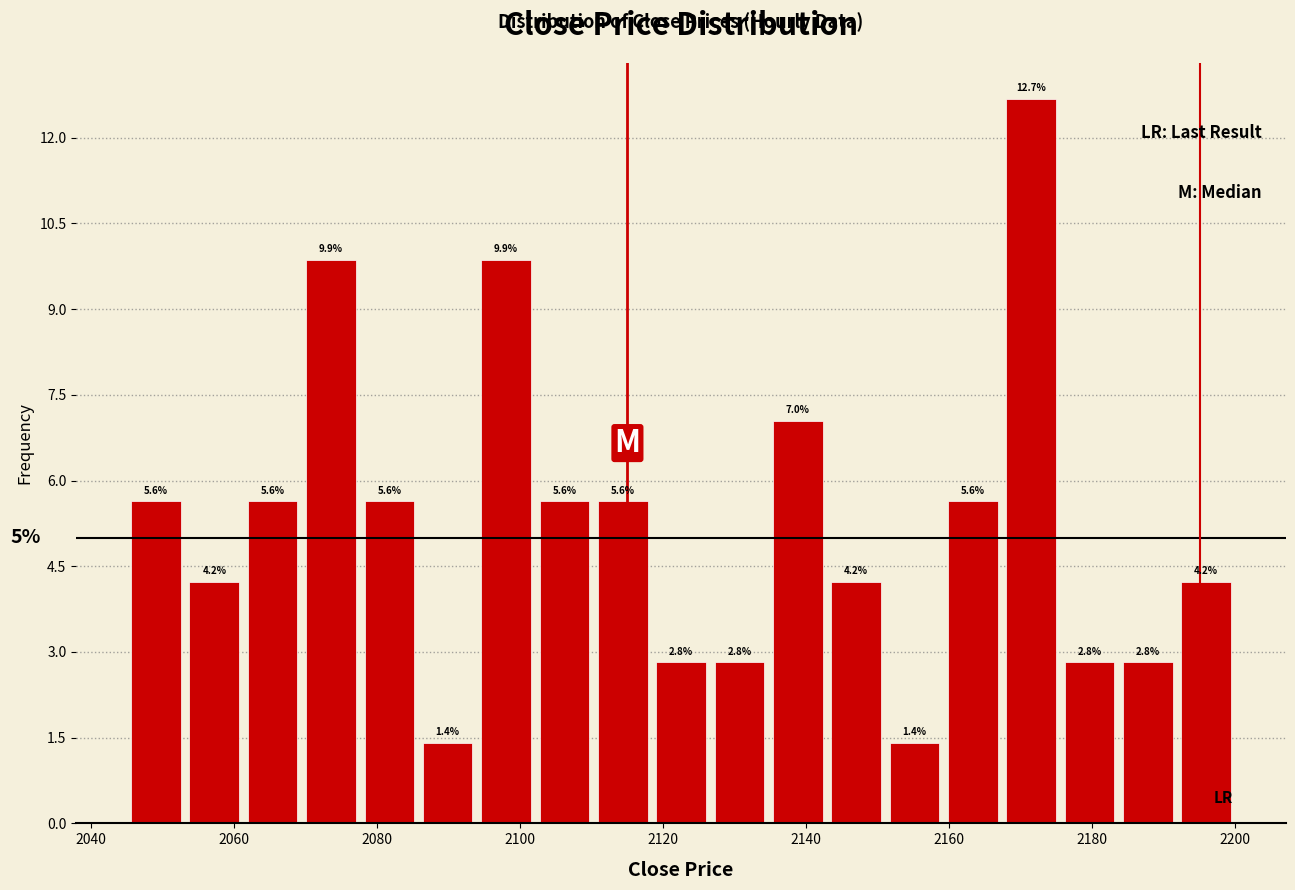

Reading left to right, transcribe this chart: for each bar, give the range it covers on the x-axis and its height. The bar edges are not printed on the chart, so give them approximately, as read against the axis.

2046 to 2054: 5.6
2054 to 2062: 4.2
2062 to 2070: 5.6
2070 to 2078: 9.9
2078 to 2086: 5.6
2086 to 2094: 1.4
2094 to 2102: 9.9
2102 to 2110: 5.6
2110 to 2118: 5.6
2118 to 2126: 2.8
2126 to 2134: 2.8
2134 to 2142: 7.0
2142 to 2152: 4.2
2152 to 2160: 1.4
2160 to 2168: 5.6
2168 to 2176: 12.7
2176 to 2184: 2.8
2184 to 2192: 2.8
2192 to 2200: 4.2